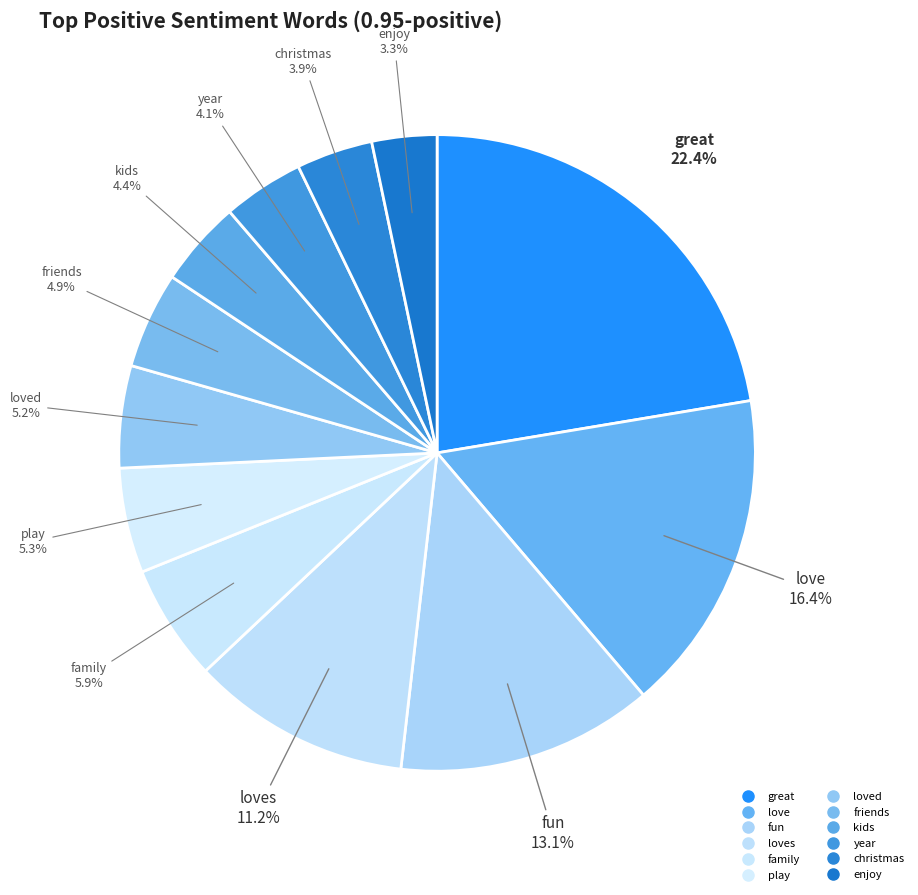

What is the largest slice in the pie chart?

great